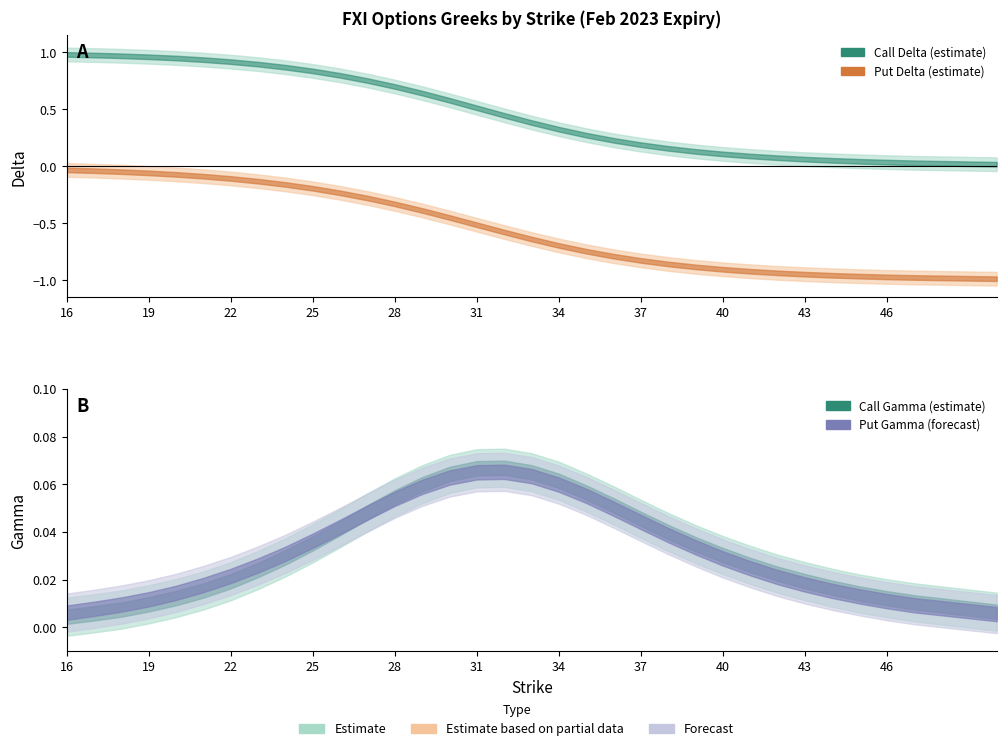

What is the difference between the put_delta values at 36 and 47?

0.2